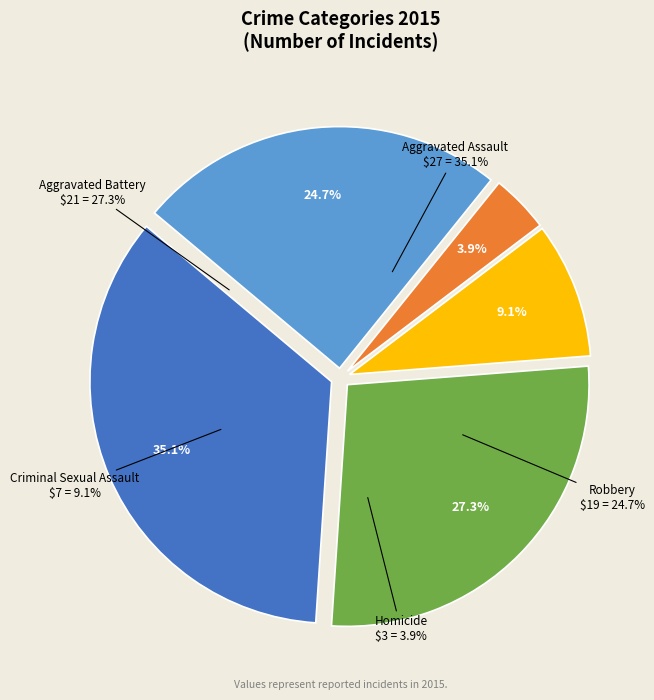

Do Robbery and Homicide together represent more than half of the pie?

No